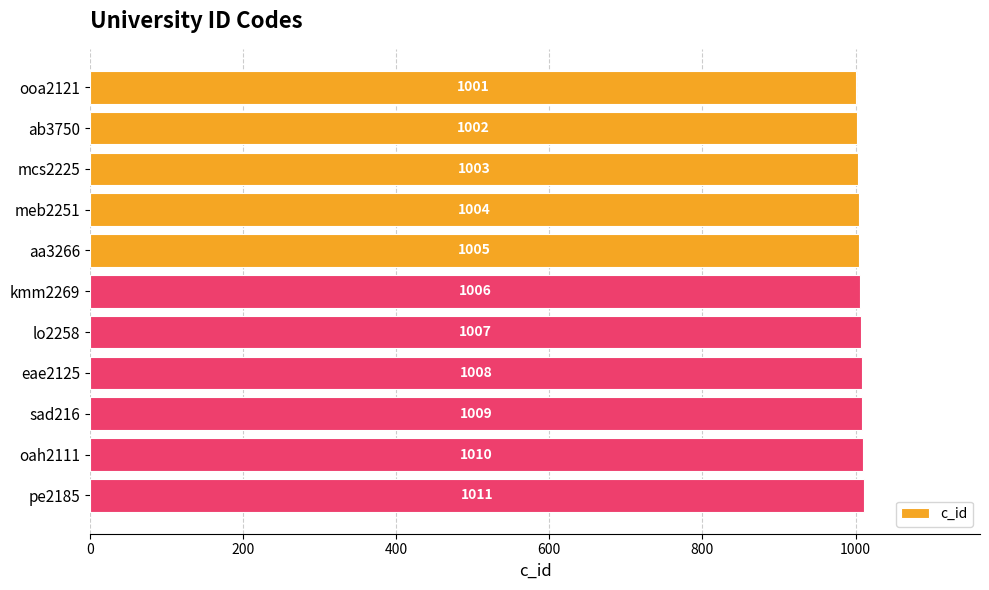

The value at pe2185 is 1402. True or false?

False